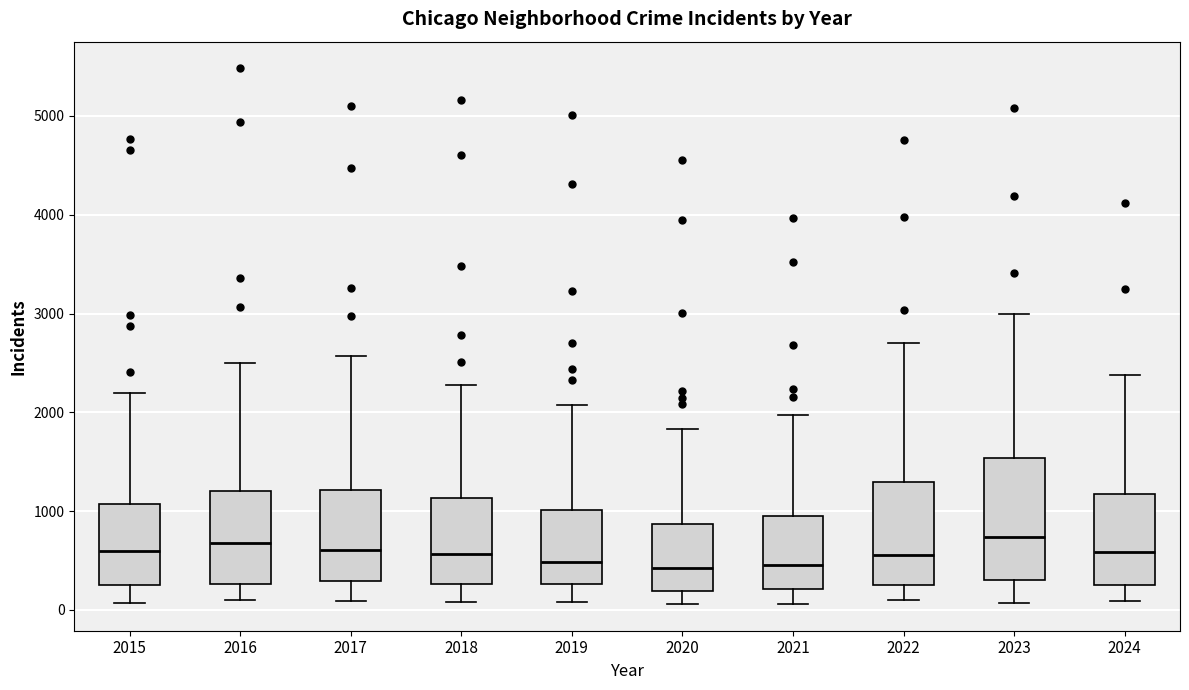

Where does the lower whisker of the box at x = 2018 end on the y-axis? The values are not printed on the chart, so give them approximately, as read against the axis.

100